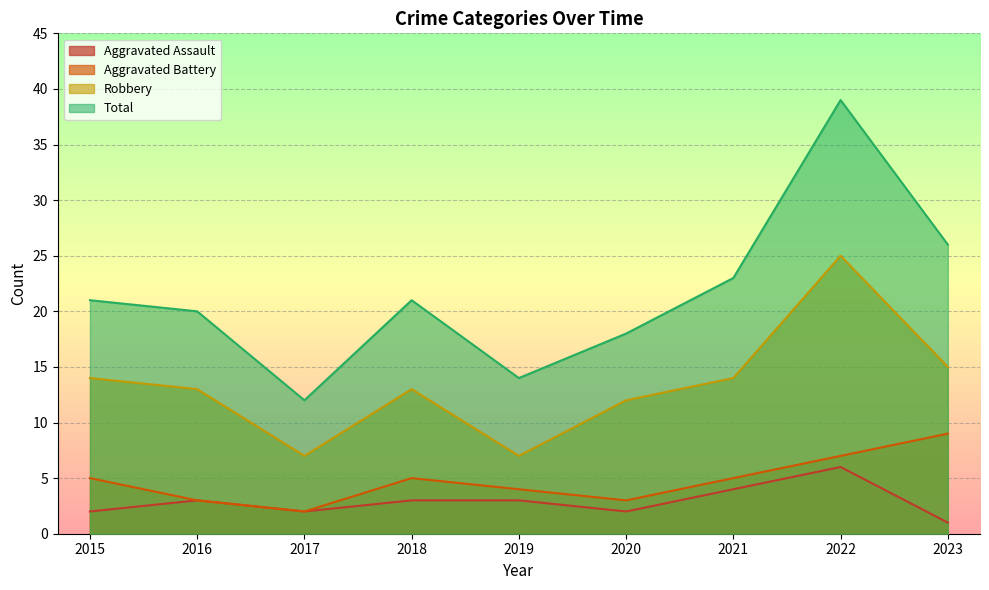

Which series has the largest total across all categories?

Total